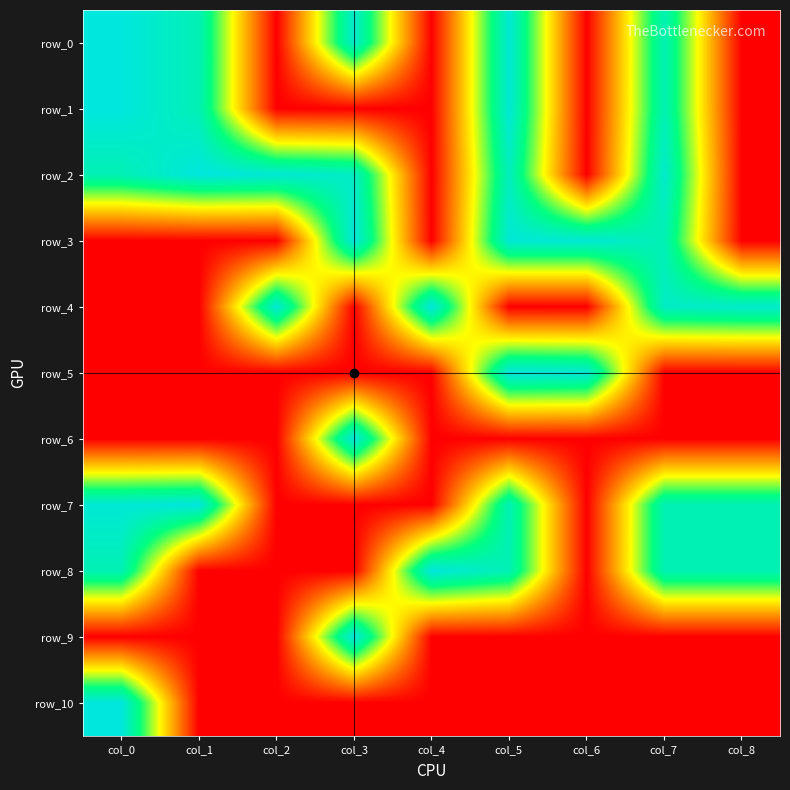

Is the value of row_0 at col_2 greater than the value of row_1 at col_8?

No